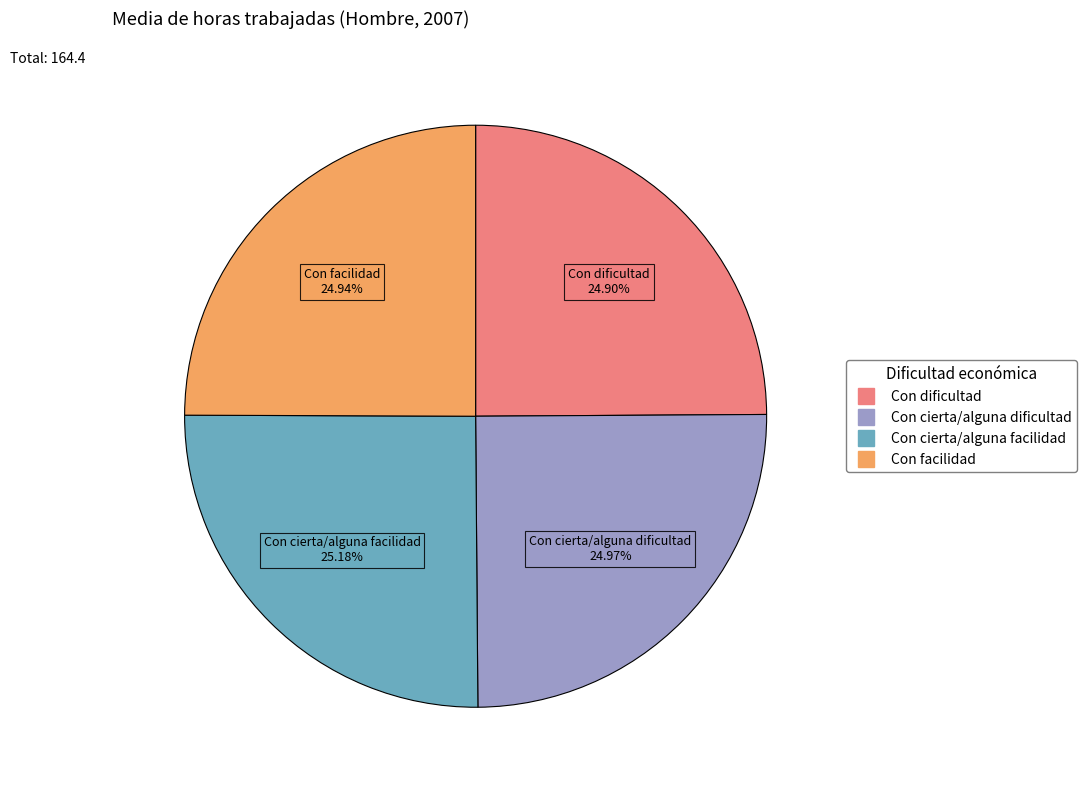

Is Con cierta/alguna dificultad the majority of the pie?

No